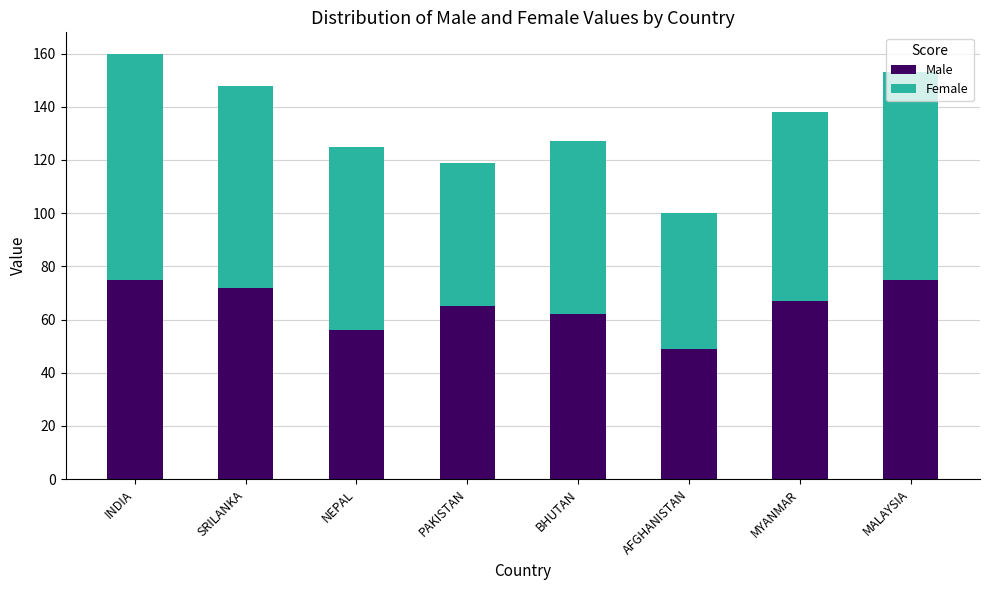

What is the total value across all series at SRILANKA?

148